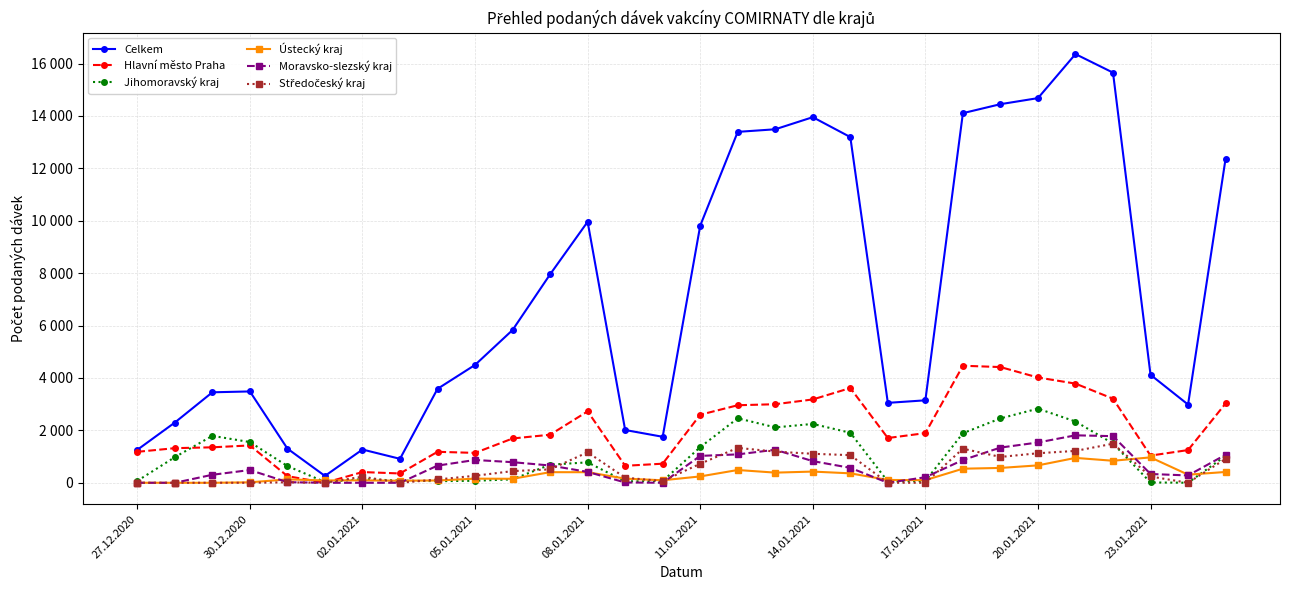

True or false: Hlavní město Praha and Ústecký kraj cross at least once.

True